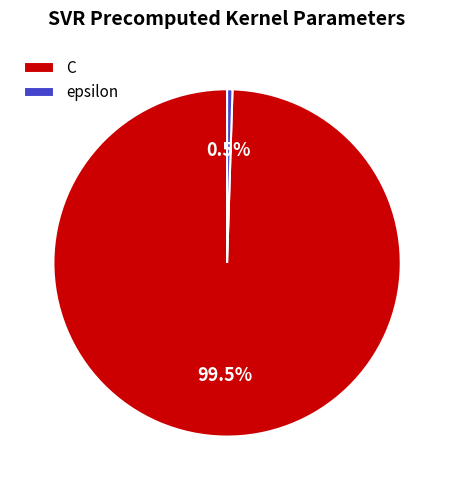

Which has a higher value, epsilon or C?

C